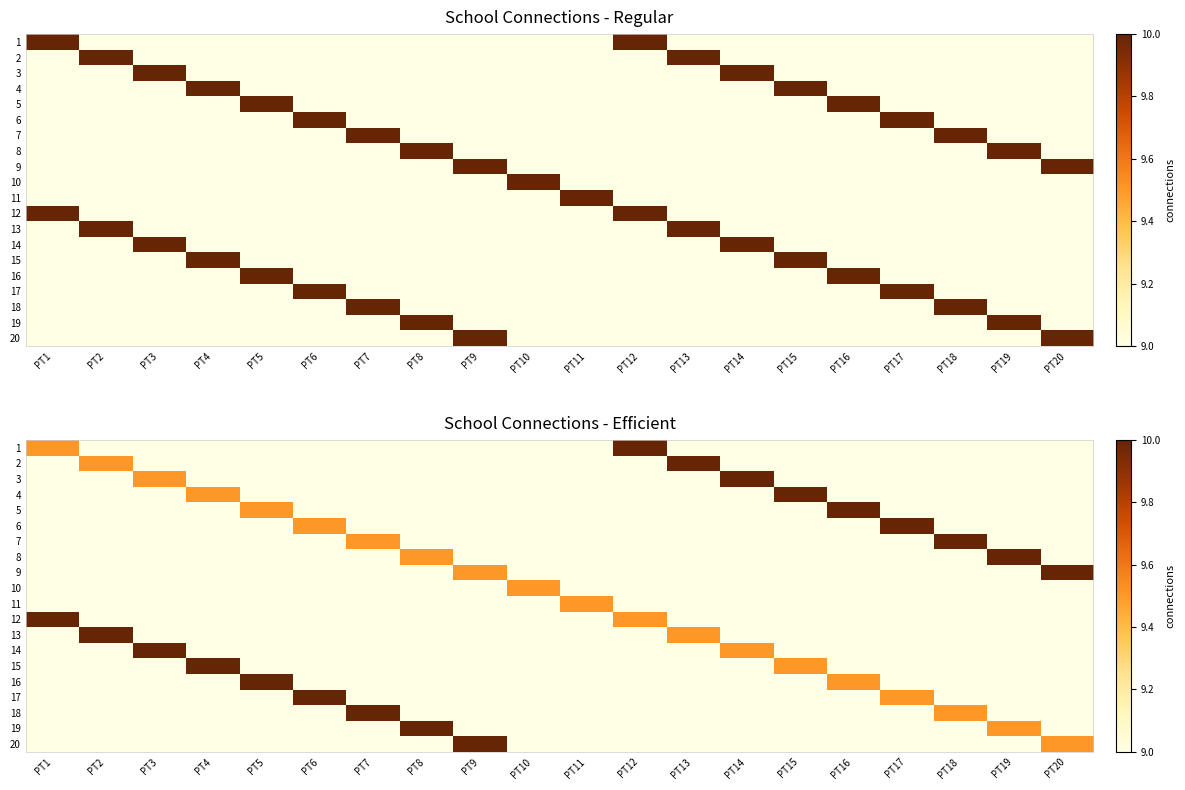

At which category is the sum across all series the highest?

PT1